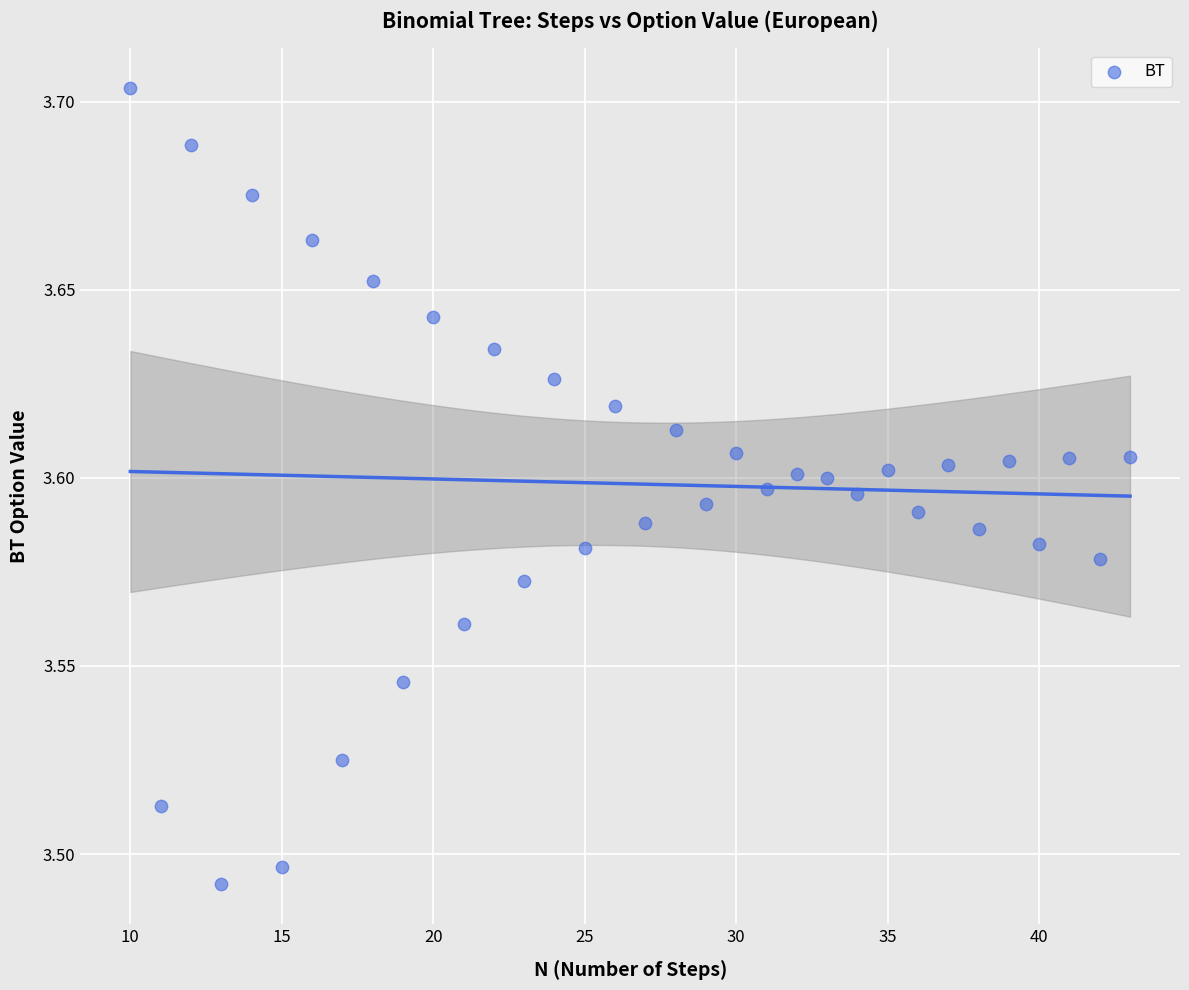

What is the range of X values (max minus min)?

33.0